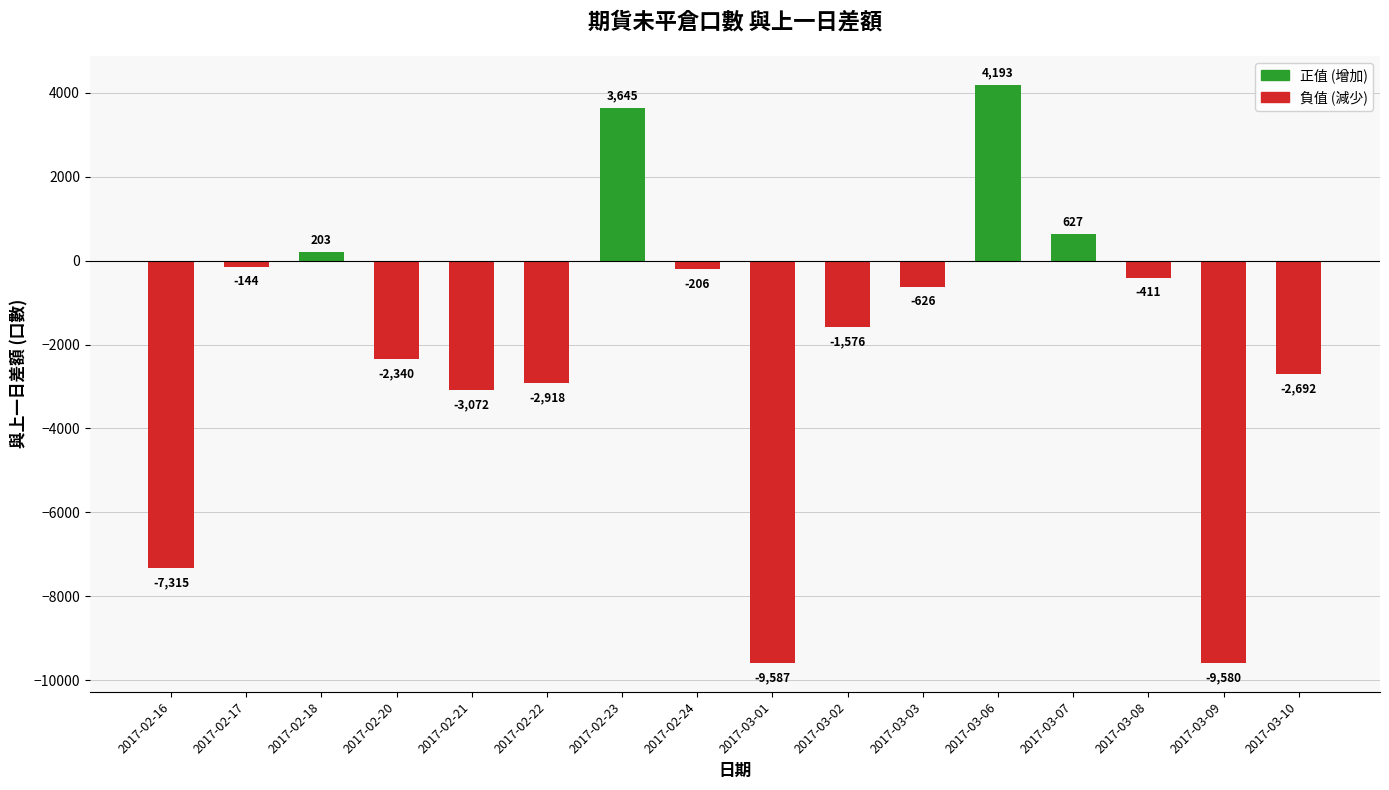

How many values are below zero?

12